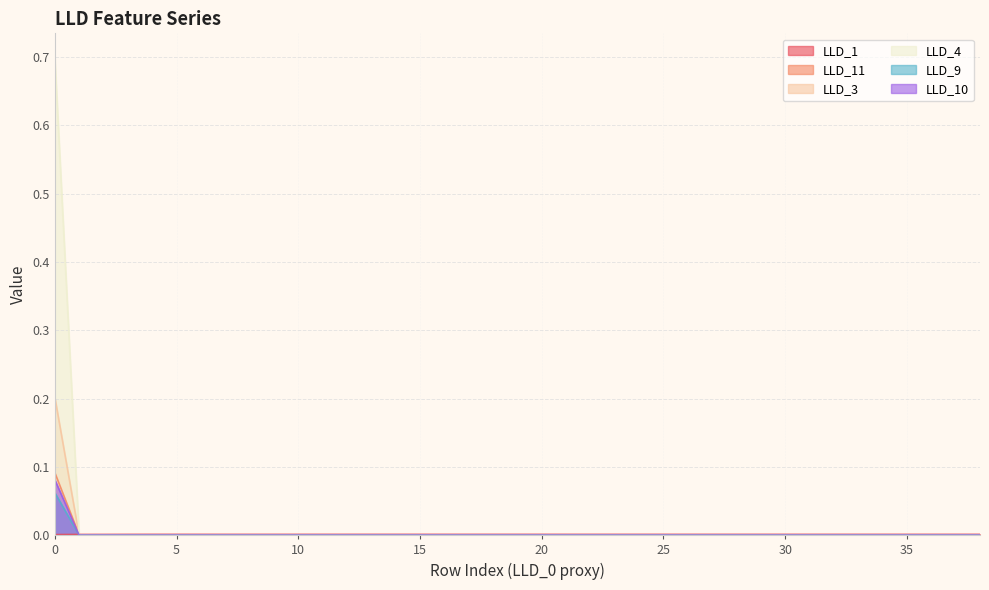

Is it true that LLD_4 equals -0.5 at 17?

False